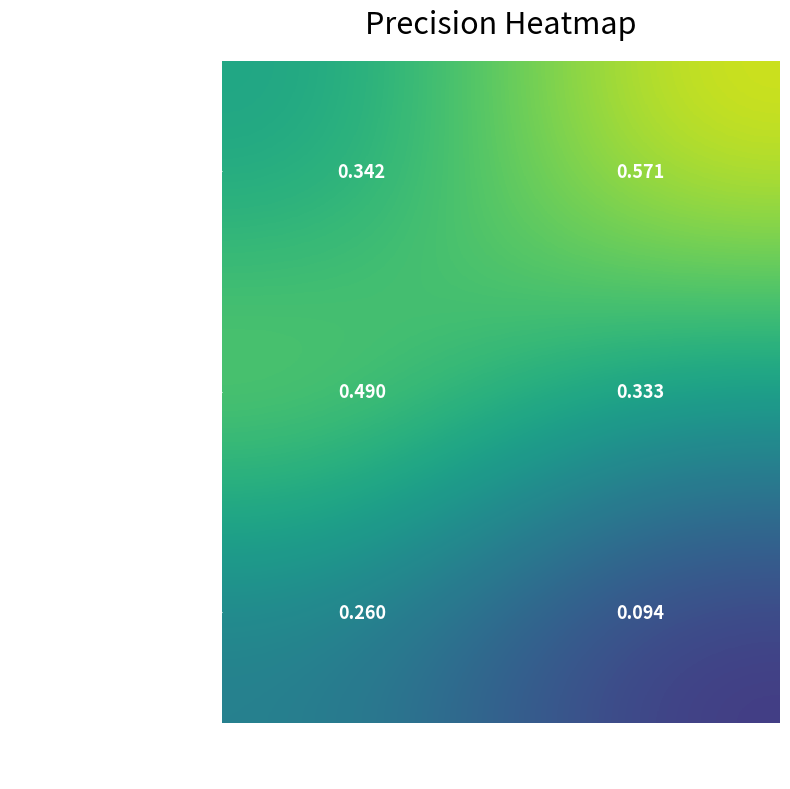

Which category has the lowest value in the Non-verifiable terms series?

Hand-made dict. (Smella)